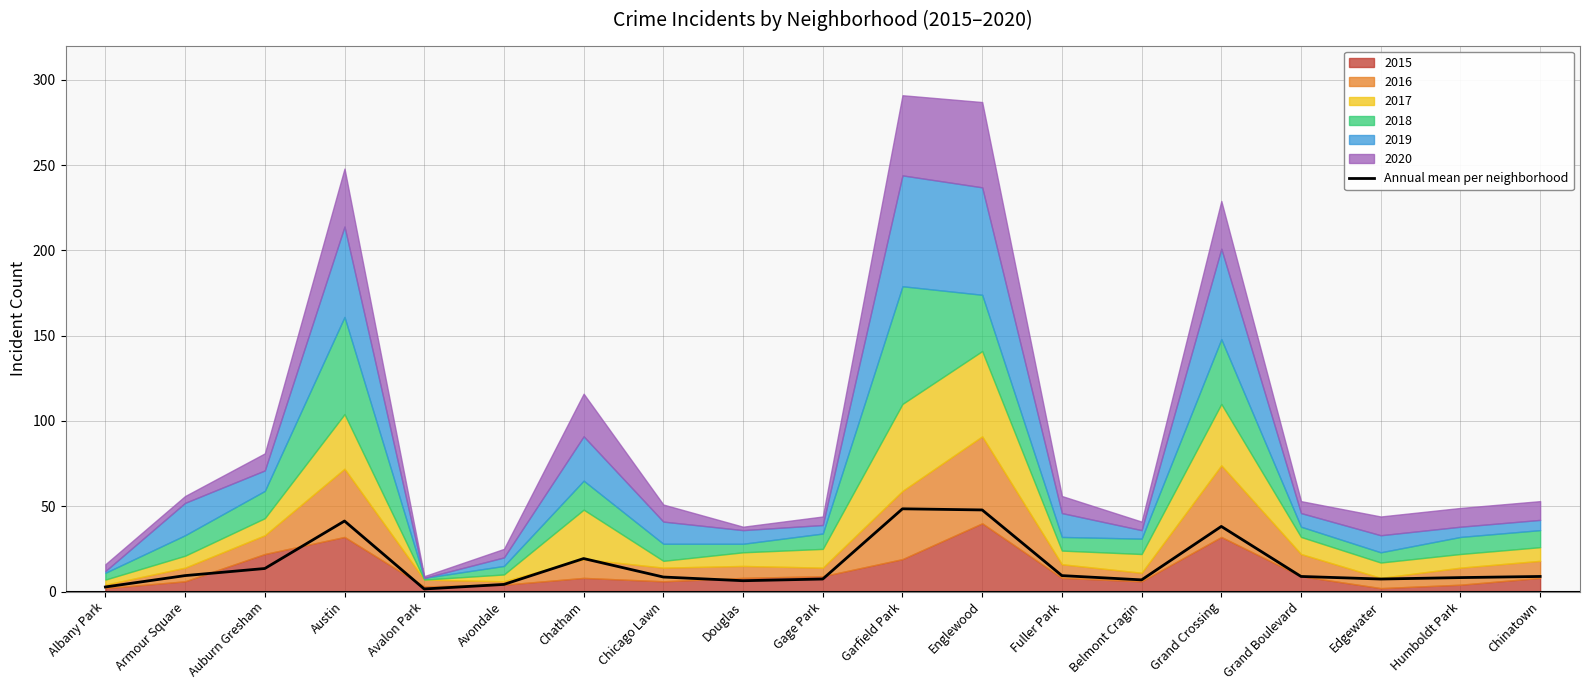

Reading left to right, extract all data points from this chart.

Albany Park=2.7	Armour Square=9.3	Auburn Gresham=13.5	Austin=41.3	Avalon Park=1.5	Avondale=4.2	Chatham=19.3	Chicago Lawn=8.5	Douglas=6.3	Gage Park=7.3	Garfield Park=48.5	Englewood=47.8	Fuller Park=9.3	Belmont Cragin=6.8	Grand Crossing=38.2	Grand Boulevard=8.8	Edgewater=7.3	Humboldt Park=8.2	Chinatown=8.8